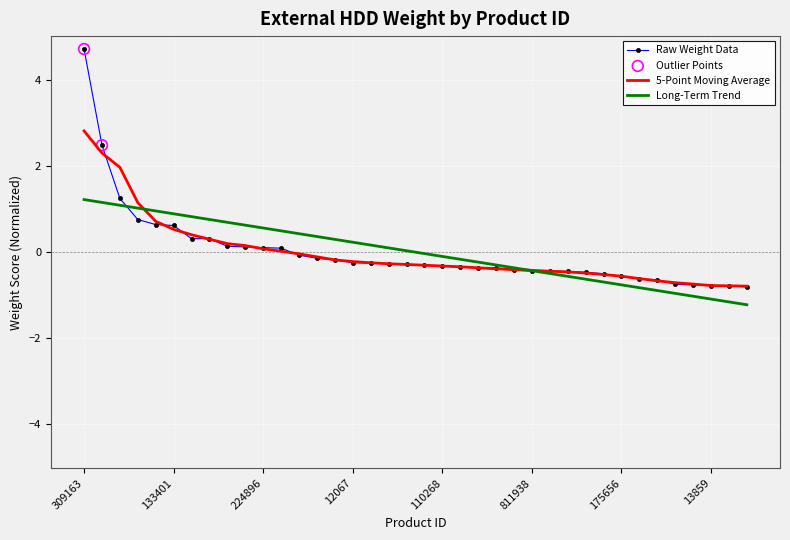

Which series has the widest spread of values?

Raw Weight Data